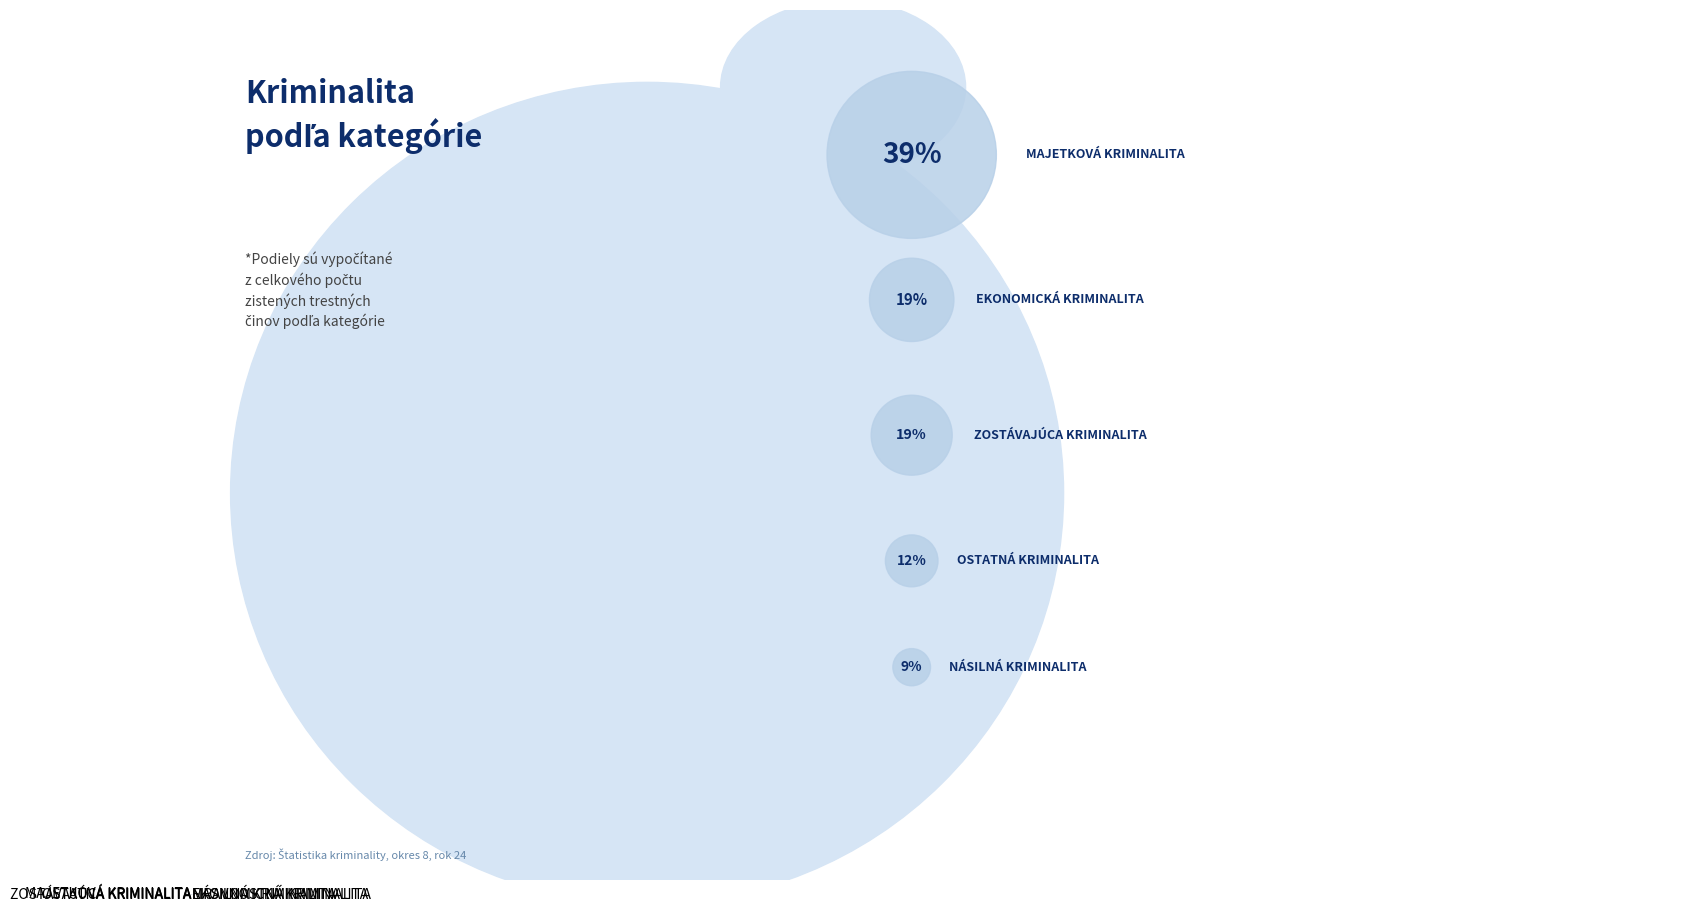

Which slice is the smallest?

MRAVNOSTNÁ KRIMINALITA